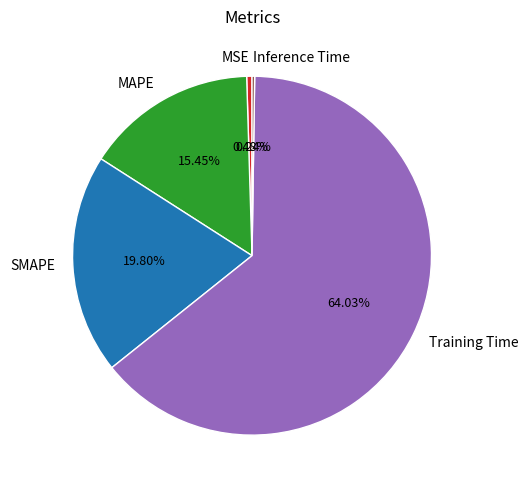

How much of the chart is everything except Training Time?

36.0%